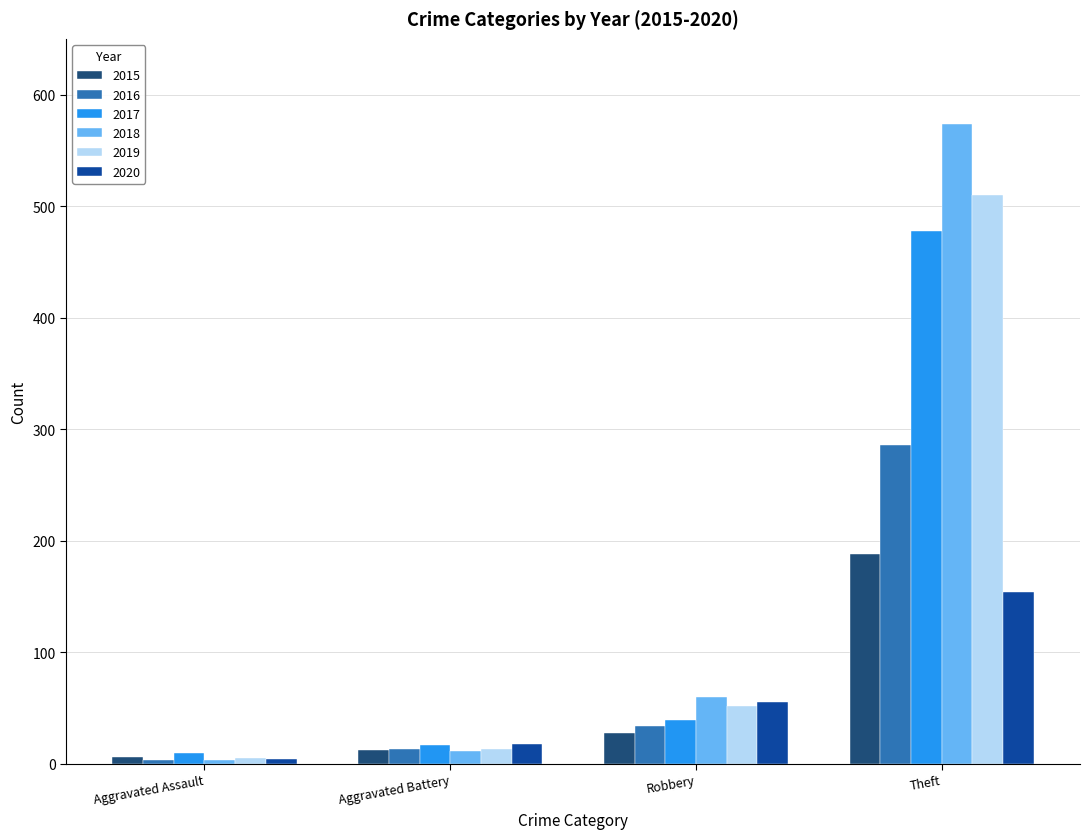

What is the value of the 2019 bar at the 1st from the left?

5